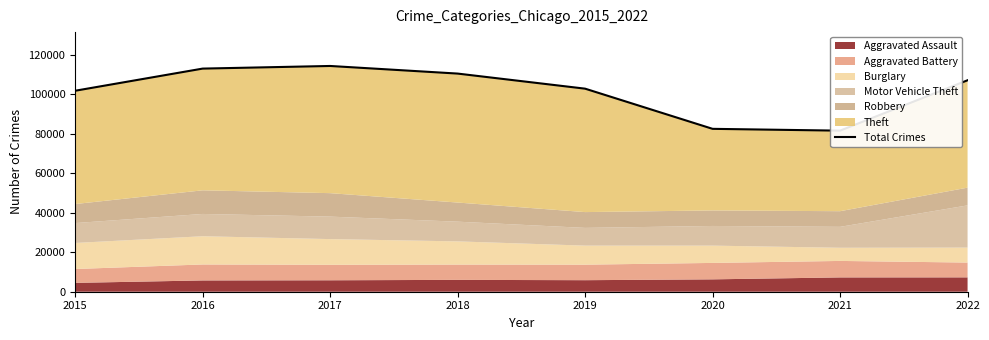

Which category has the highest value across all series?

2017